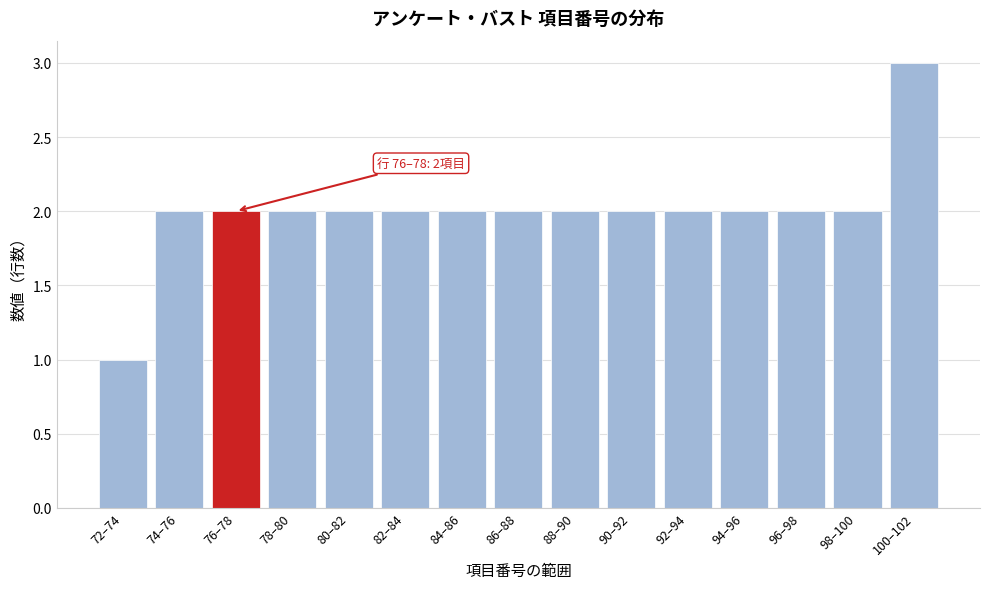

Reading left to right, extract all data points from this chart.

1	2	2	2	2	2	2	2	2	2	2	2	2	2	3